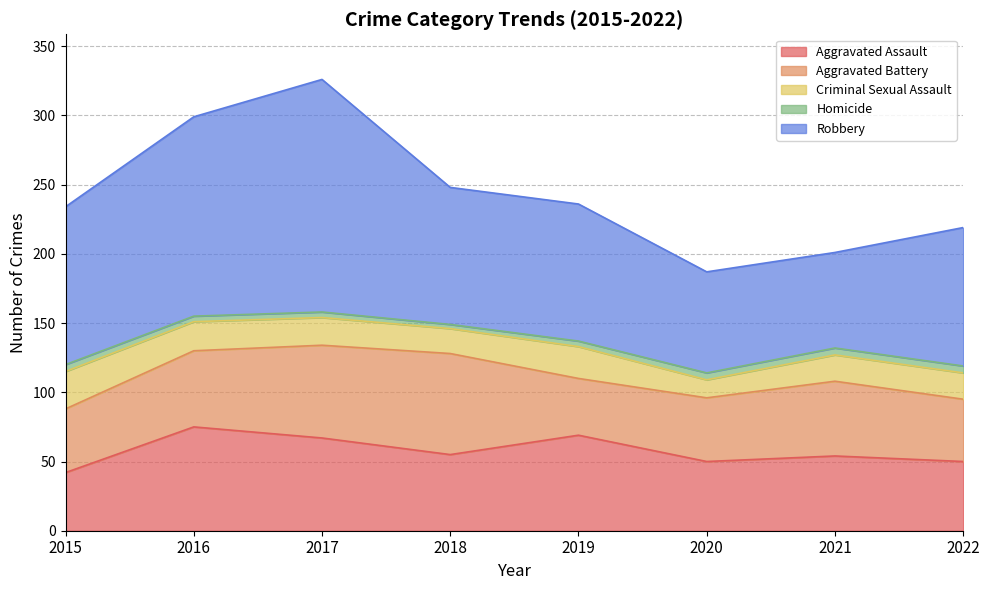

At which category does Aggravated Battery reach its first local valley?

2019